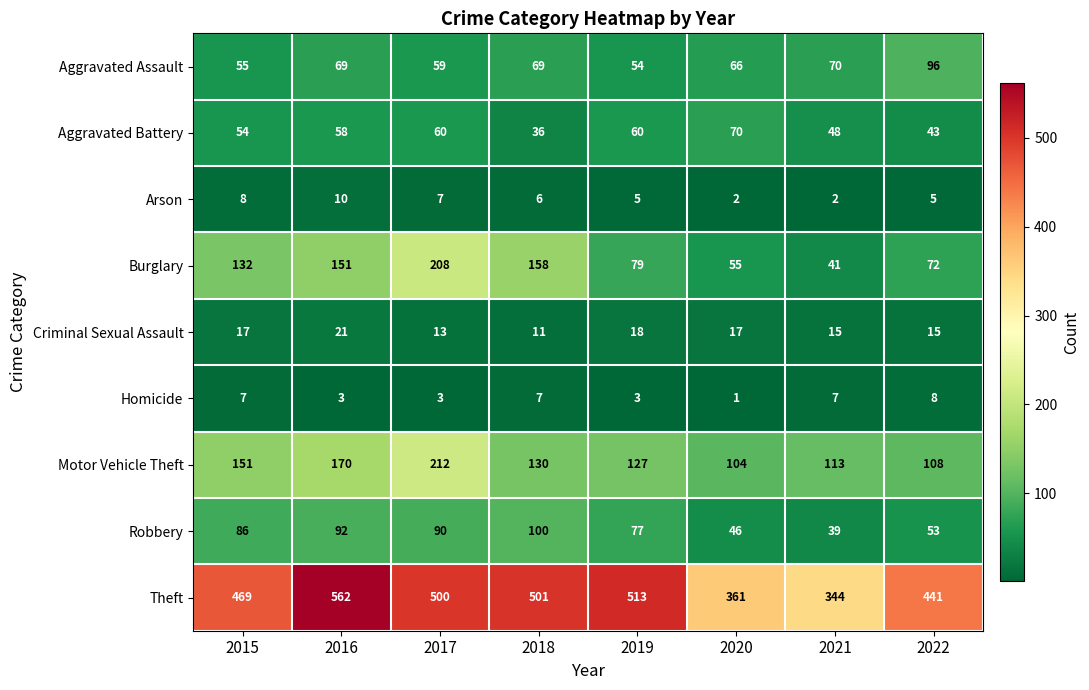

At which label is Motor Vehicle Theft closest to 158?

2015